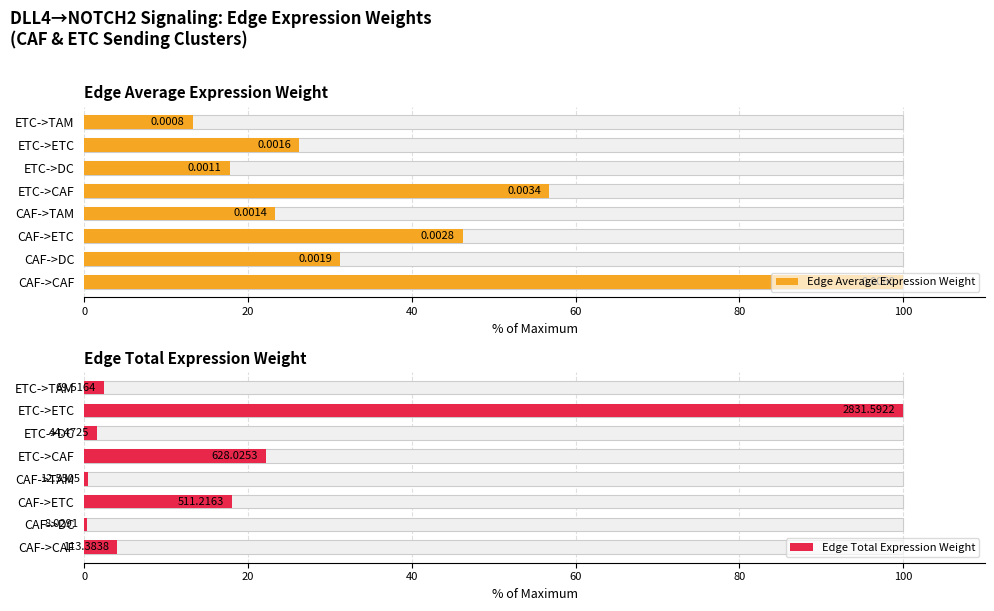

Between ETC->CAF and ETC->ETC, which series saw the biggest shift?

Edge Total Expression Weight